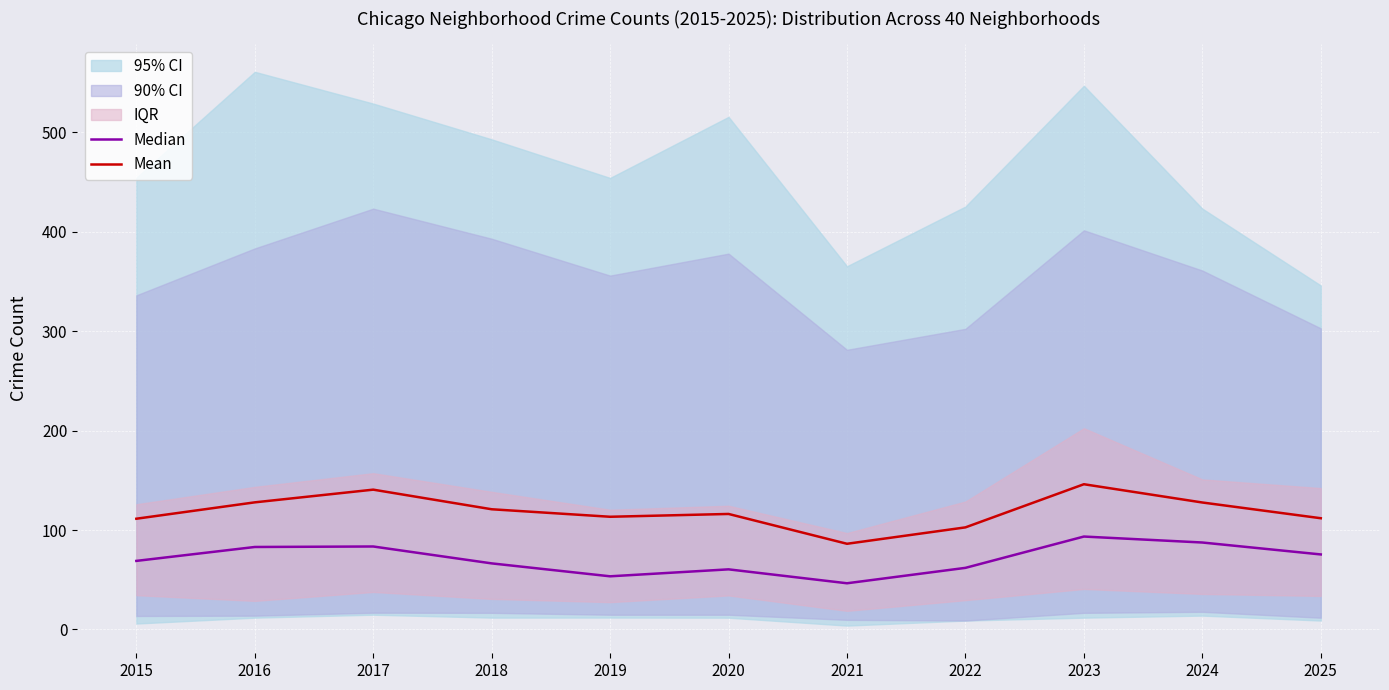

List the labels in order of Mean value, smallest first.

2021, 2022, 2015, 2025, 2019, 2020, 2018, 2024, 2016, 2017, 2023